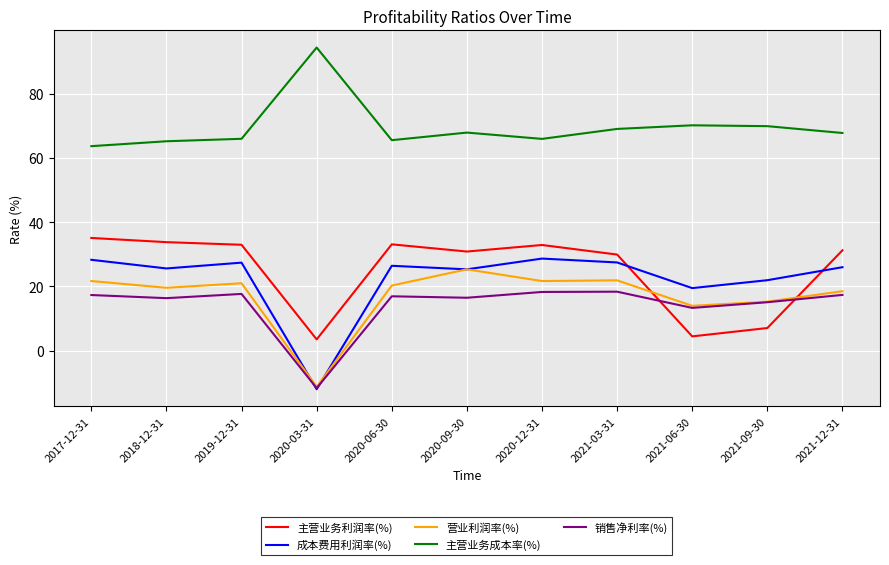

How many values in 销售净利率(%) are below zero?

1